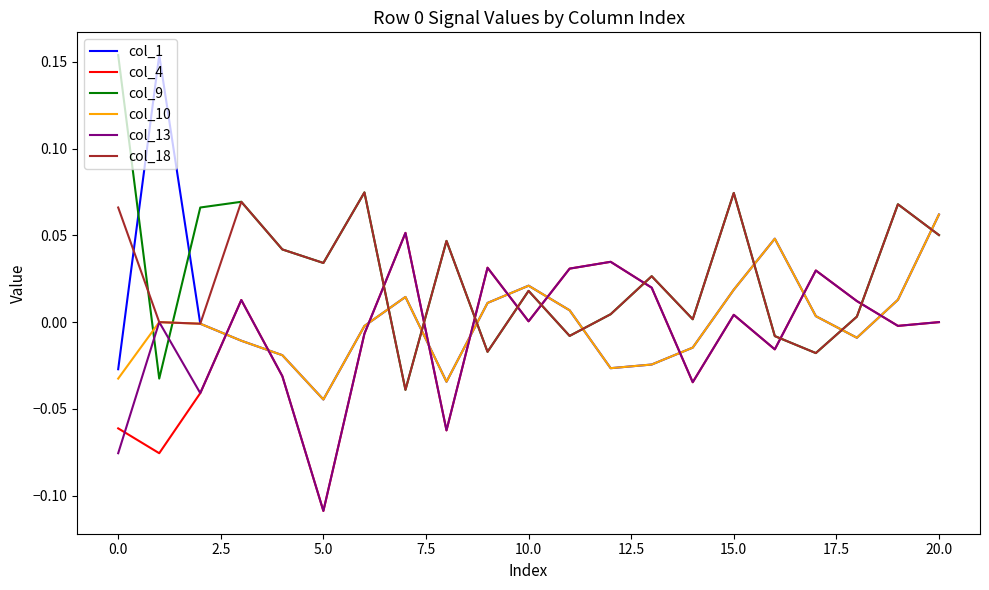

At how many categories does at least one series exceed 0?

21